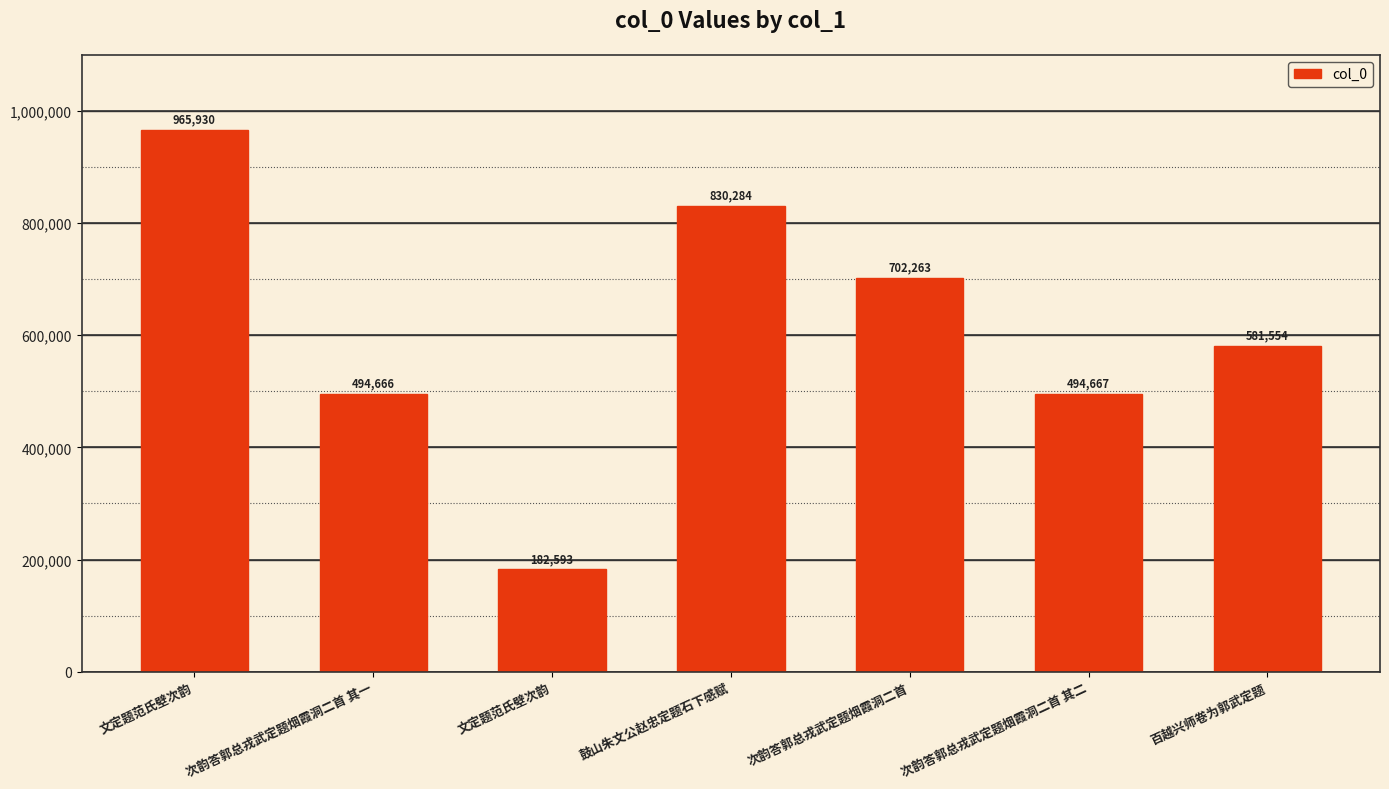

Which has a higher value, 鼓山朱文公赵忠定题石下感赋 or 次韵答郭总戎武定题烟霞洞二首 其二?

鼓山朱文公赵忠定题石下感赋